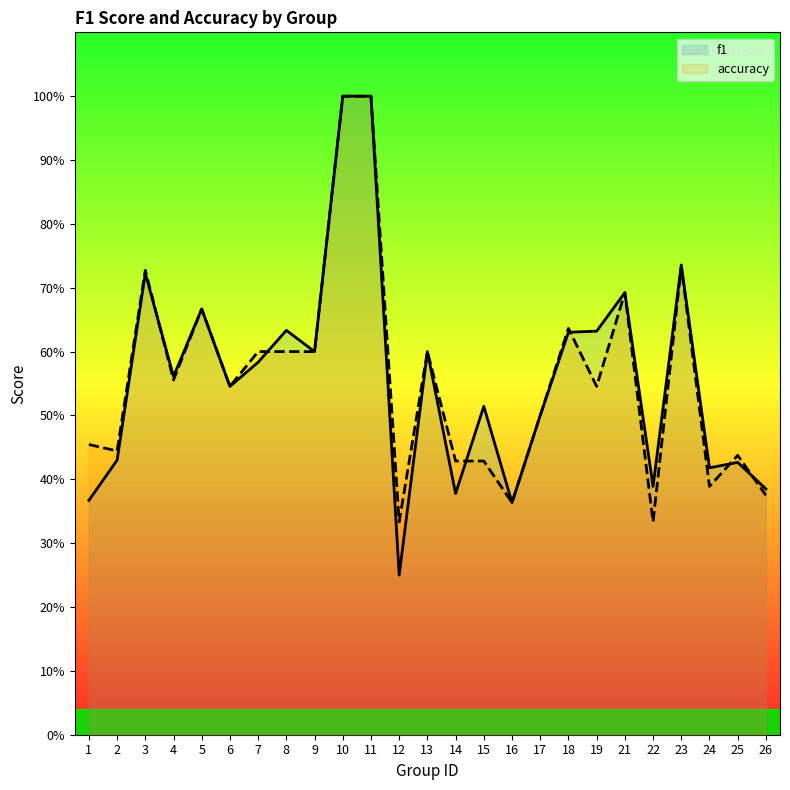

Where is the first local minimum for accuracy?

2